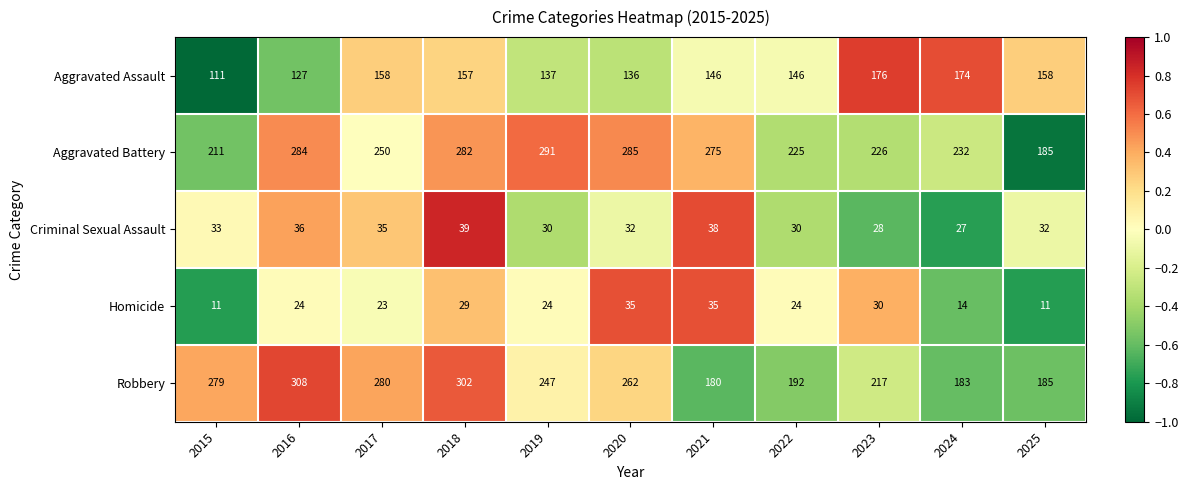

Which series has the widest spread of values?

Robbery